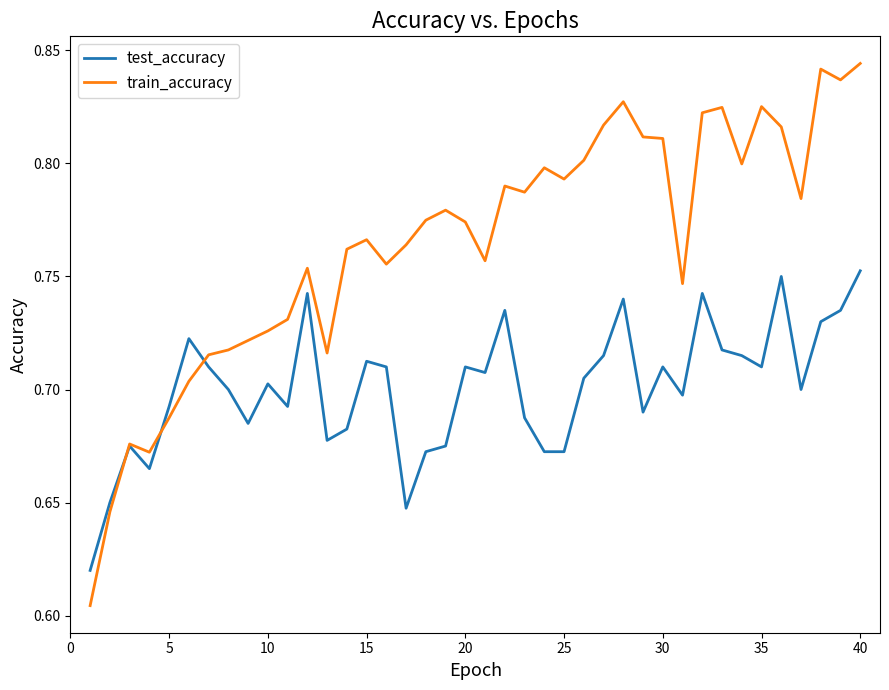

List the series in order of their overall mean, highest first.

train_accuracy, test_accuracy